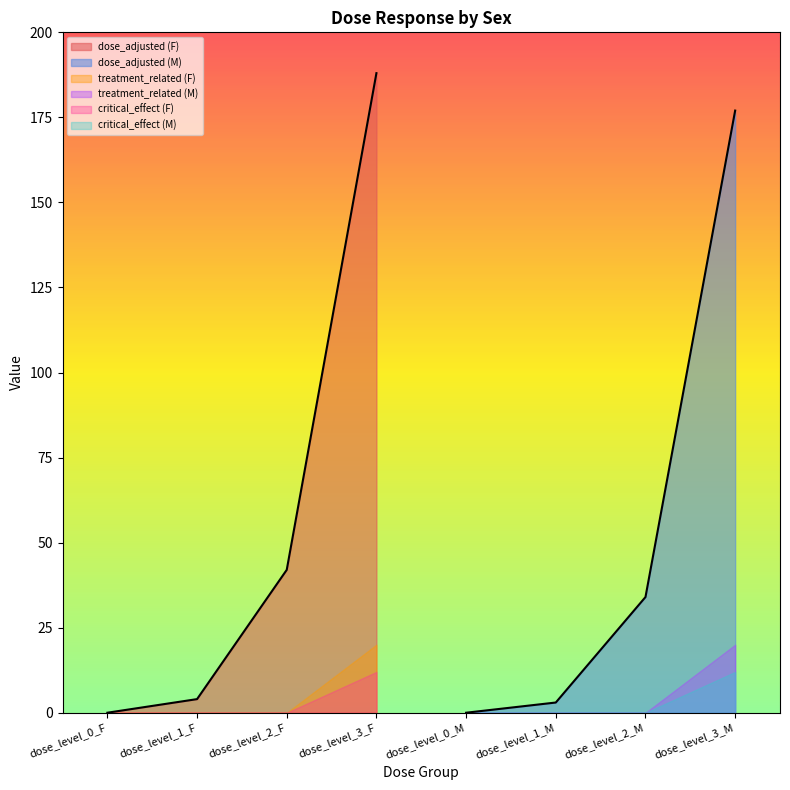

In treatment_related, how many points are higher than both neighbors (excluding endpoints)?

1